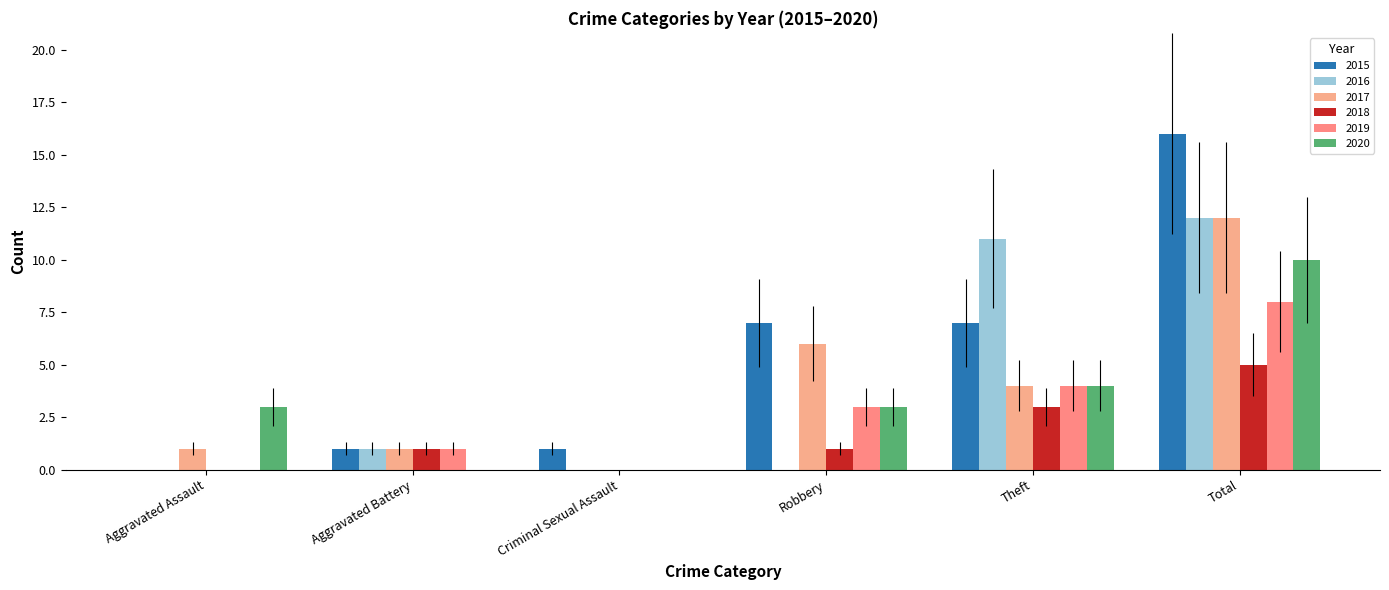

Rank the series by their maximum value, from highest to lowest.

2015, 2016, 2017, 2020, 2019, 2018